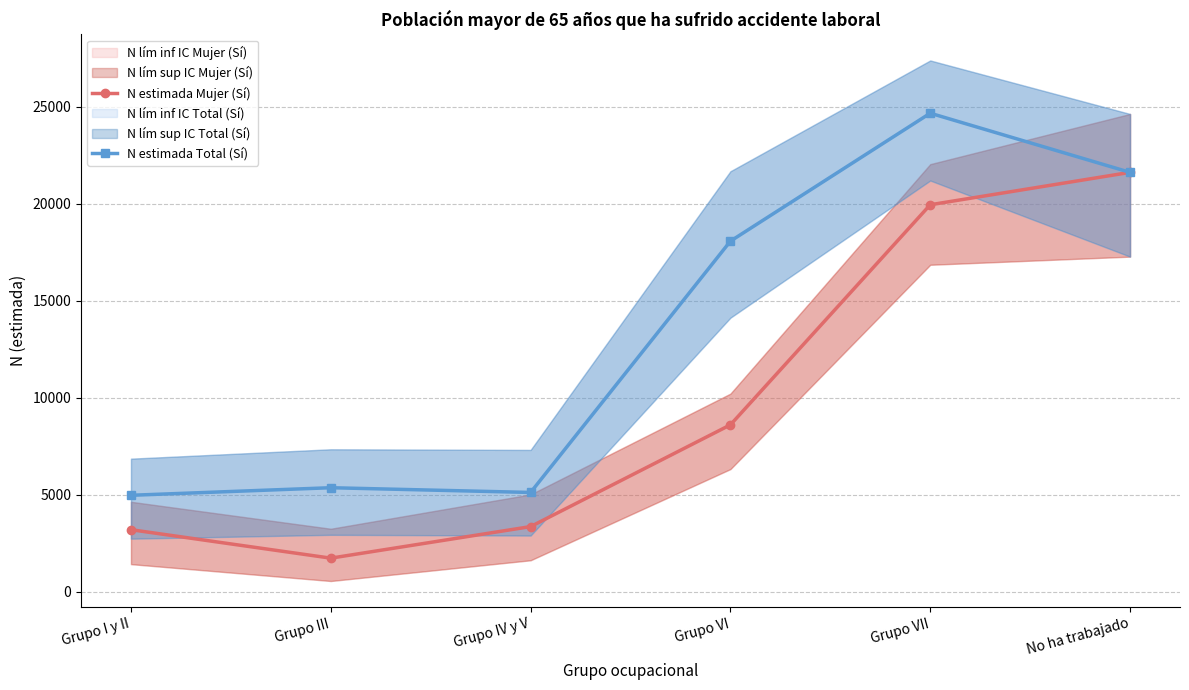

True or false: N estimada Total (Sí) and N estimada Mujer (Sí) intersect in this chart.

False